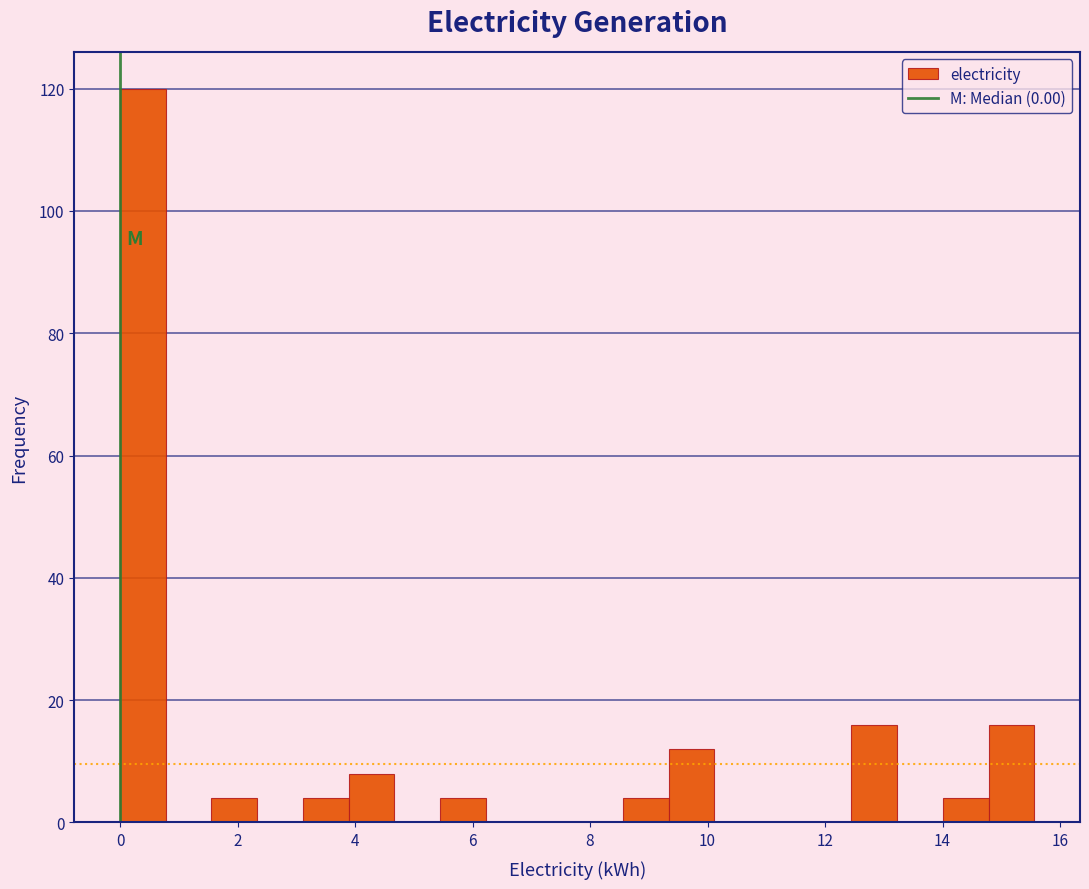

Around what value on the x-axis is the tallest bar? Give the approximate position of its centre, as read against the axis.

0.4